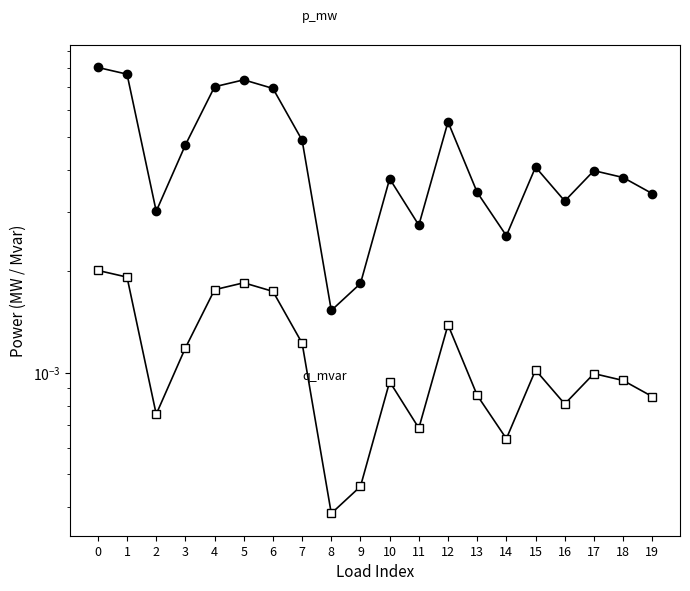

At how many categories does at least one series exceed 0?

20